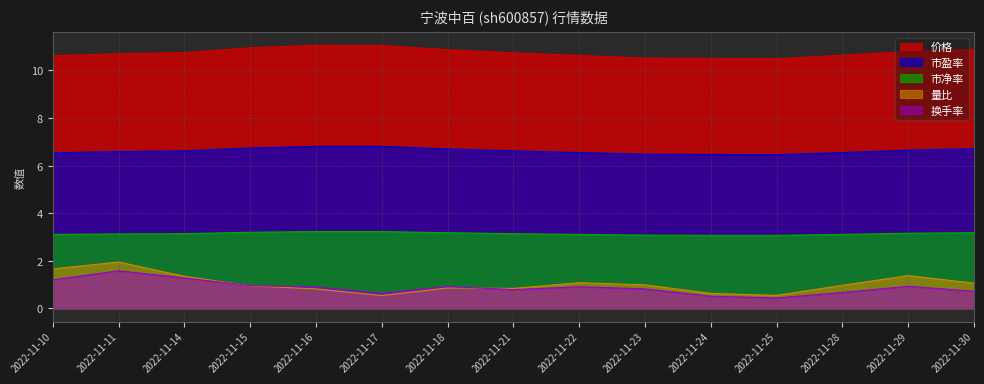

In 市盈率, how many points are lower than both neighbors (excluding endpoints)?

1